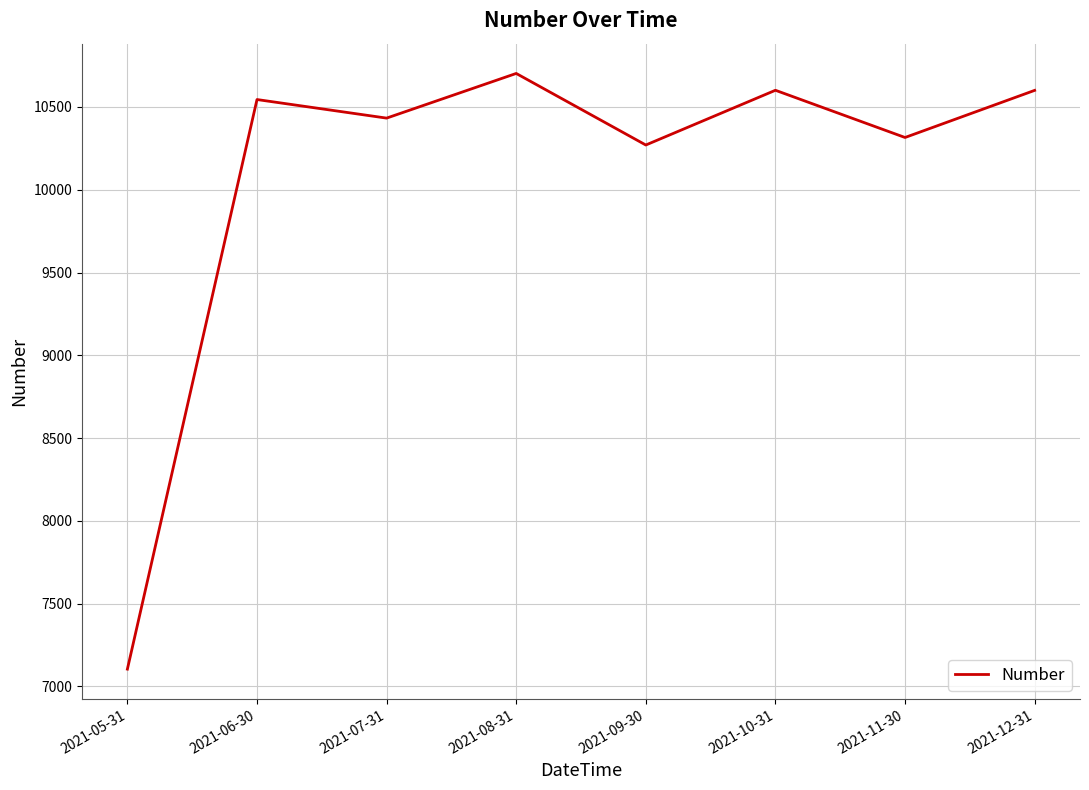

How many values are below 10544?

4